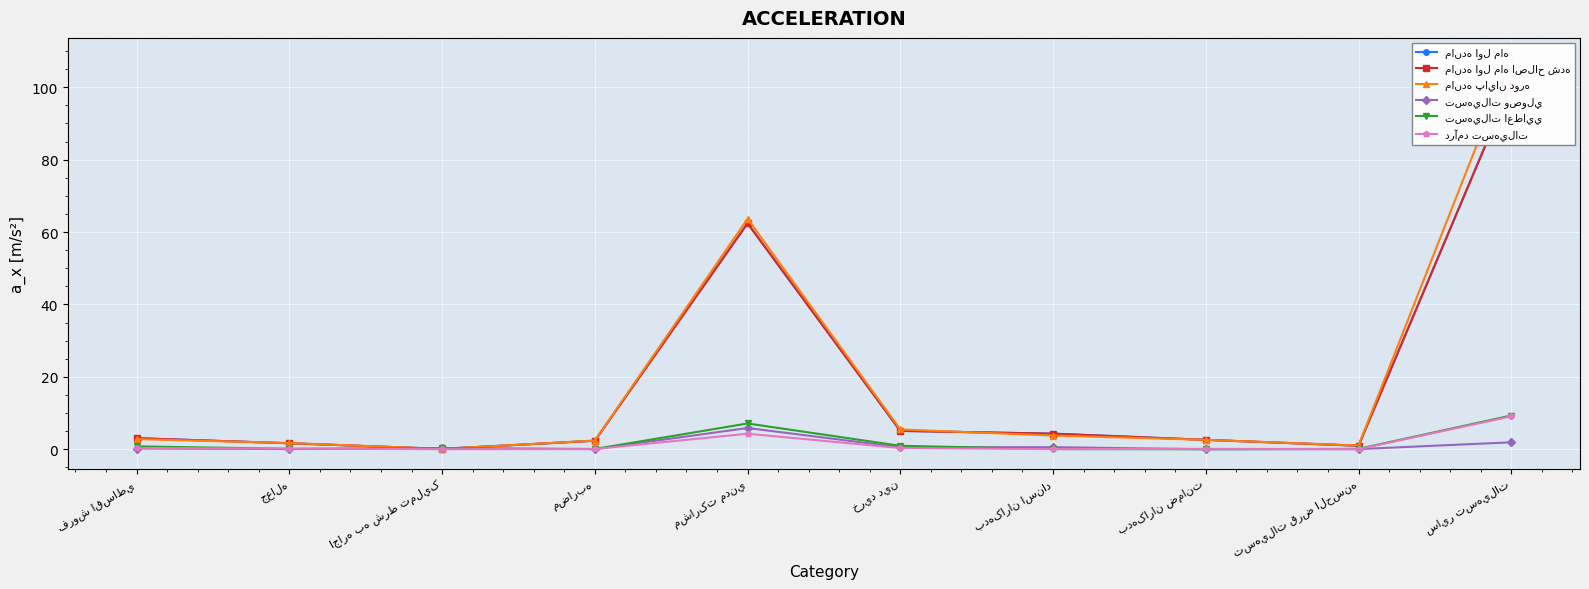

What position from the right is جعاله?

9